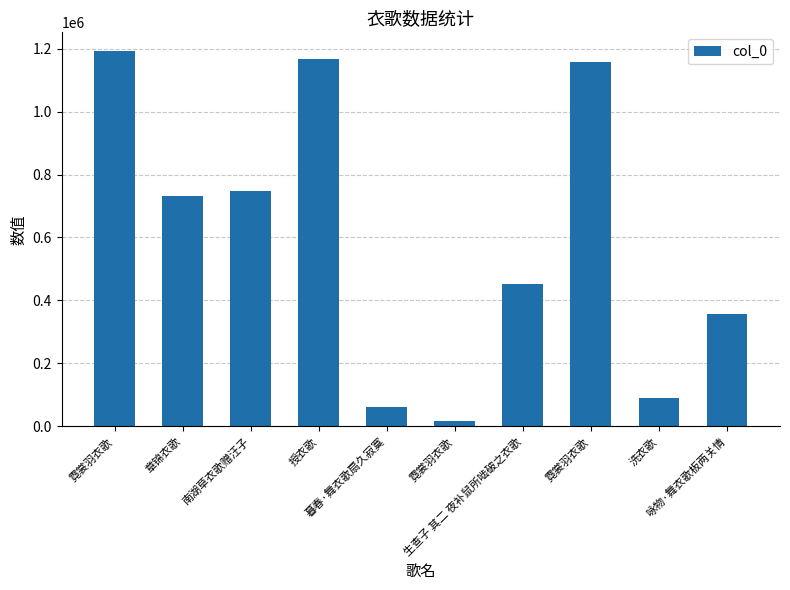

The value at 生查子 其二 夜补鼠所啮破之衣歌 is 312489. True or false?

False